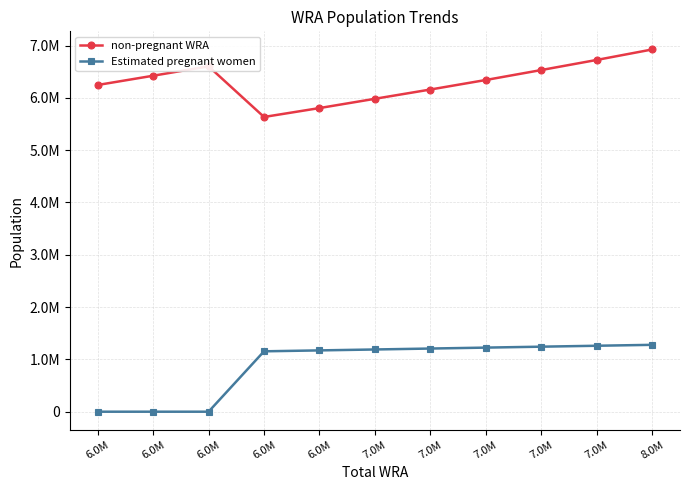

Is this an area chart (filled region under the line)?

No